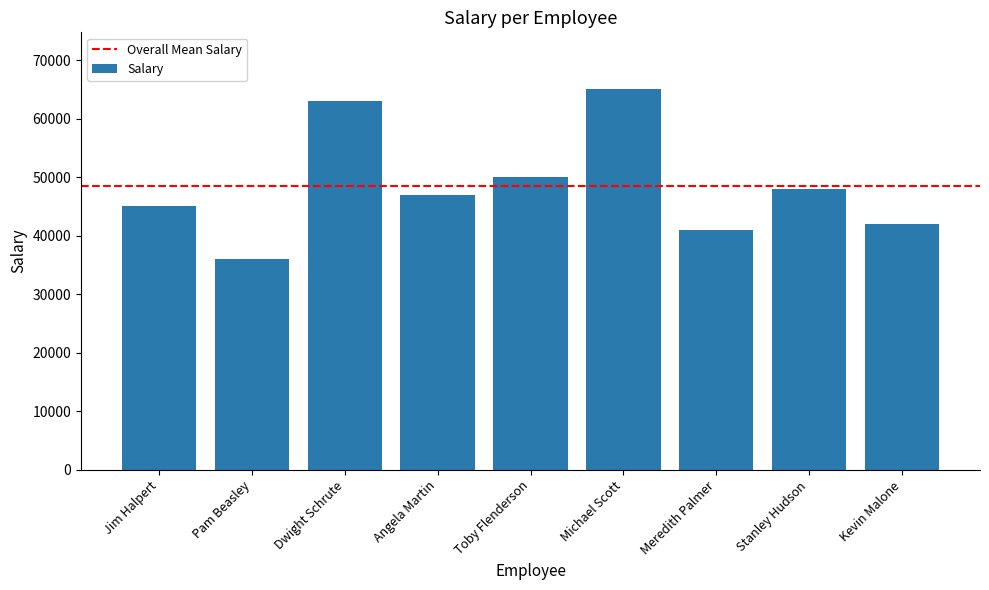

What is the value of the 9th bar from the left?

42000